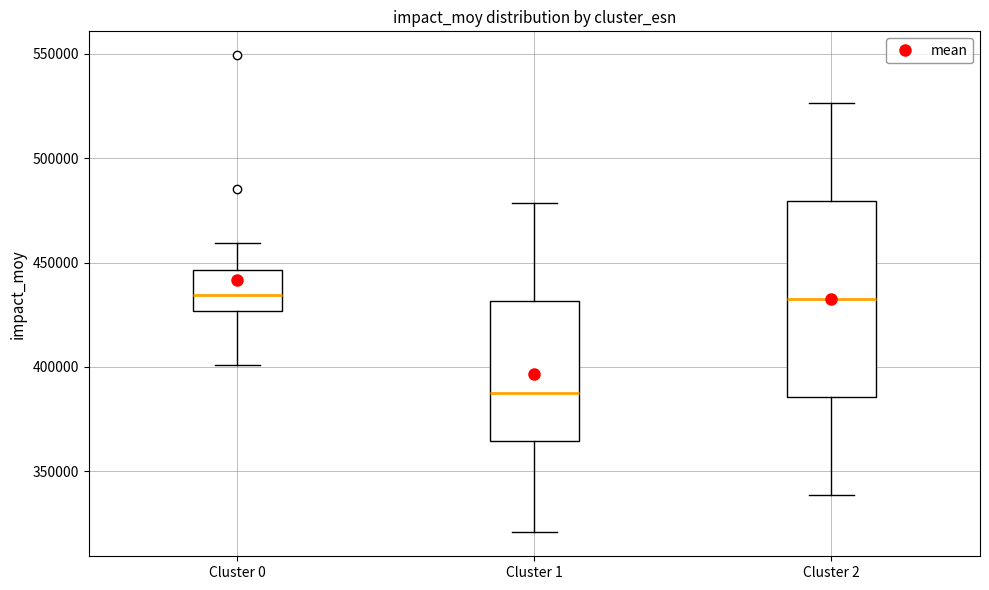

Which box is the tallest, from its lower edge to its upper edge?

Cluster 2